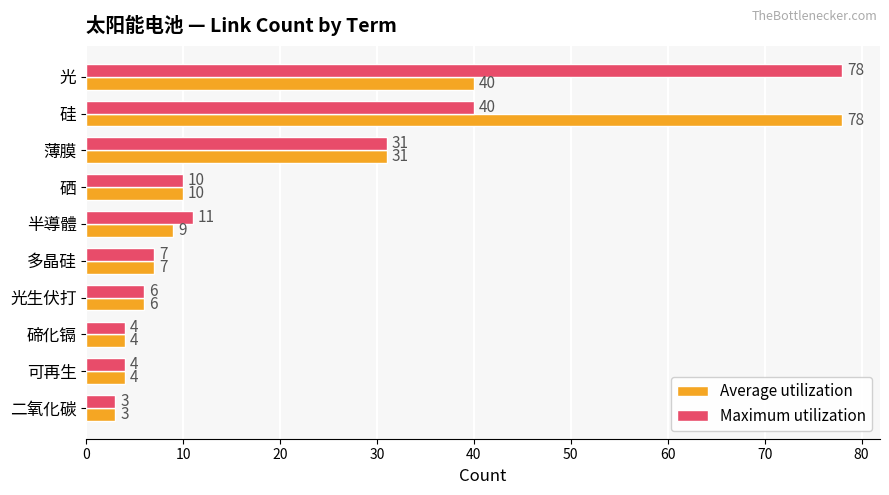

What is the difference between the maximum and minimum values in the Maximum utilization series?

75